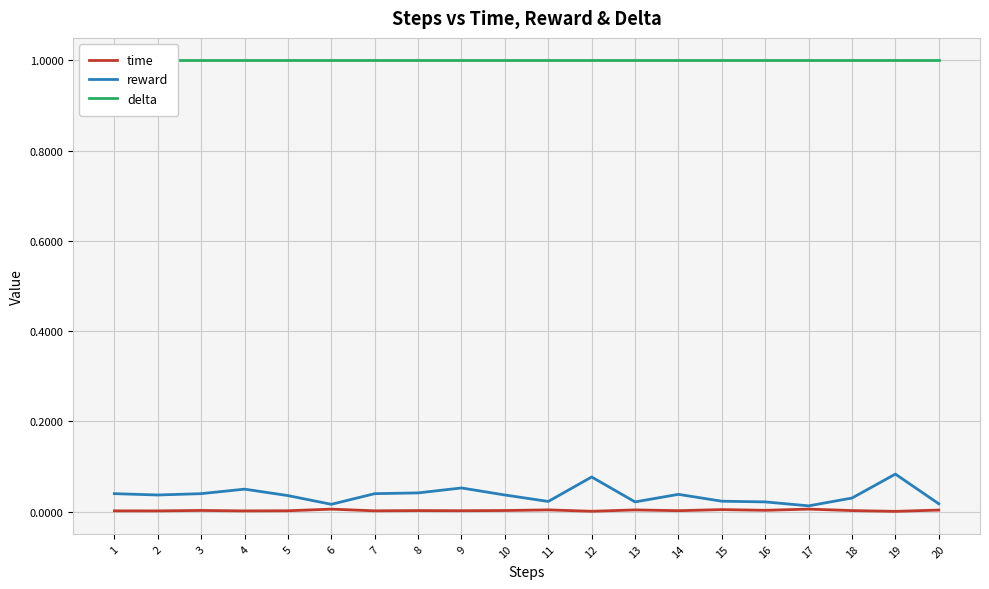

Which series has the largest total across all categories?

delta